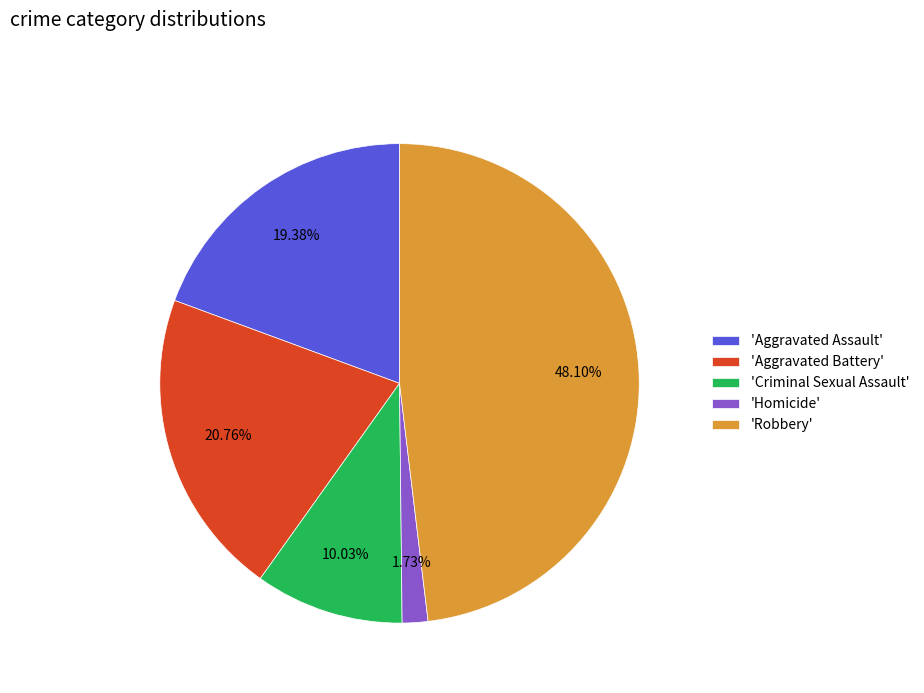

How many segments does this pie chart have?

5